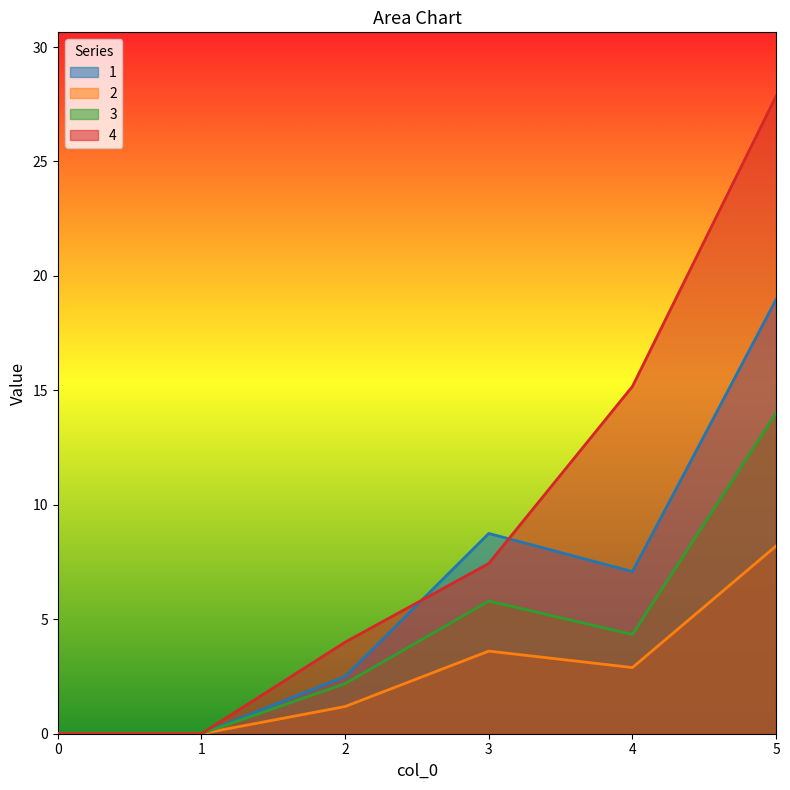

True or false: 3 and 4 intersect in this chart.

False